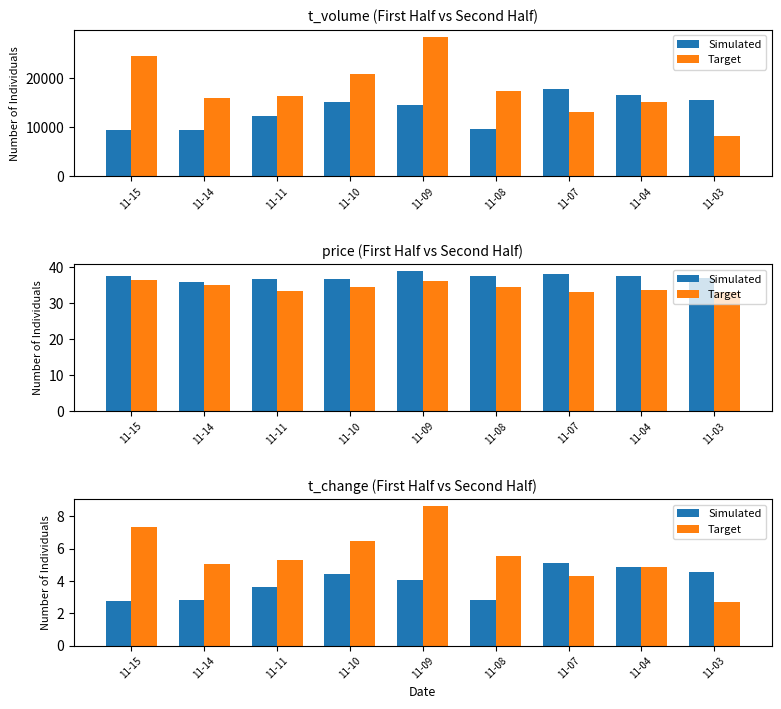

What is the spread (max minus min) of values at 11-08?

2.7